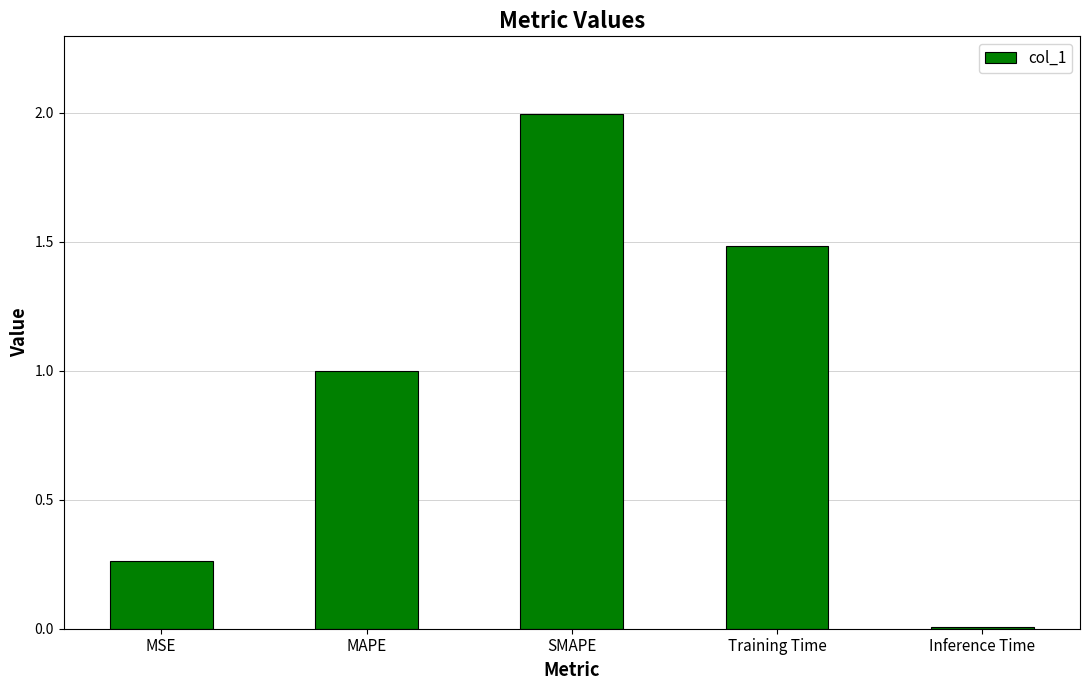

What is the difference between the maximum and minimum values?

2.0